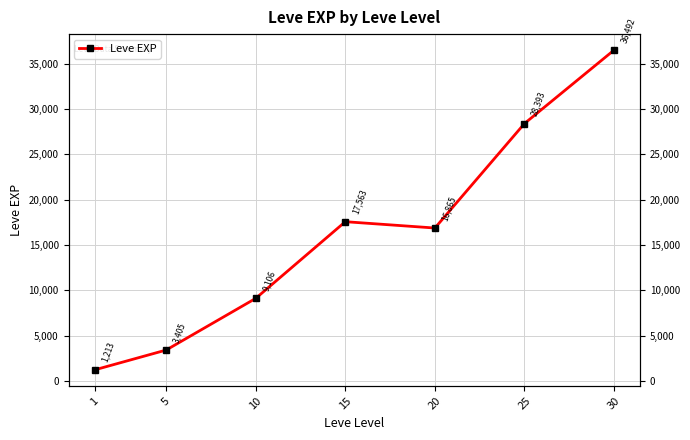

What is the average value?

16148.5